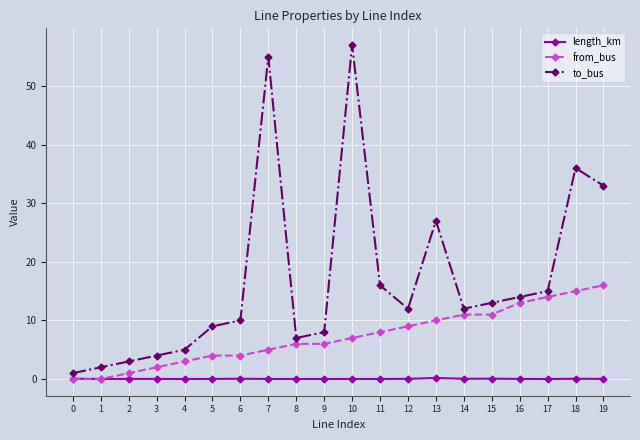

Rank the series at 16 from highest to lowest value.

to_bus, from_bus, length_km